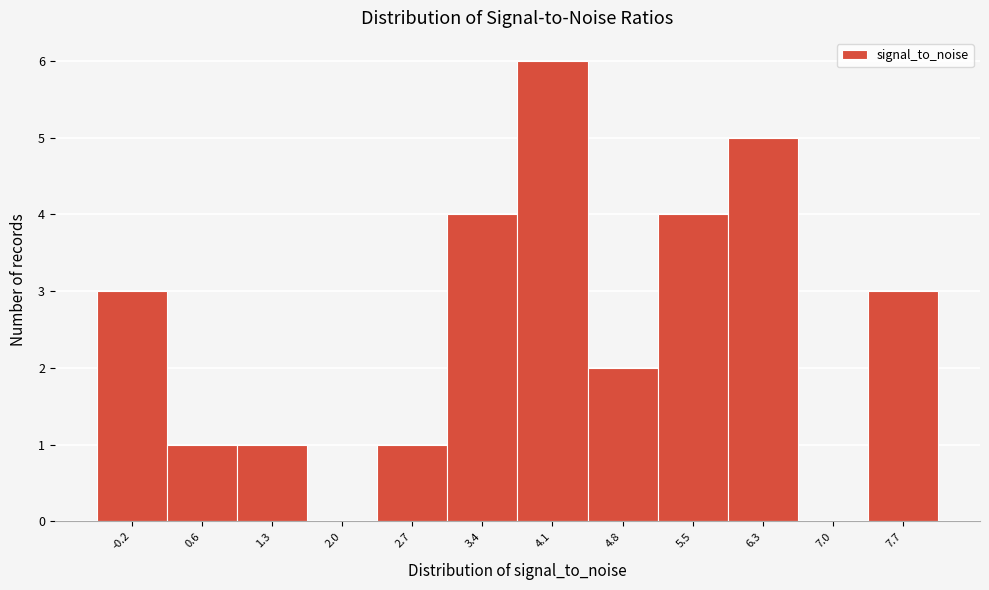

Over which range of the x-axis is the bar tallest?

3.8 to 4.5